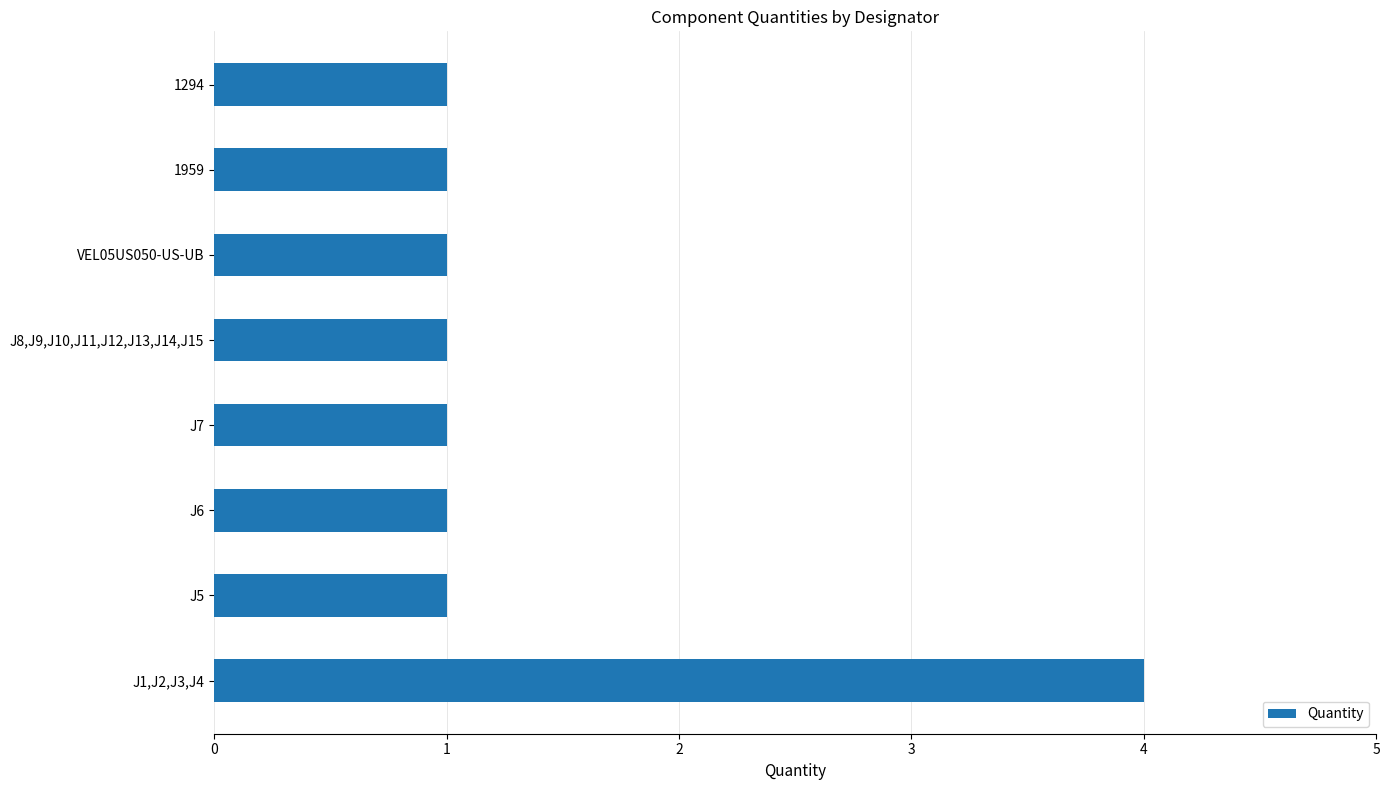

The value at 1294 is 0. True or false?

False